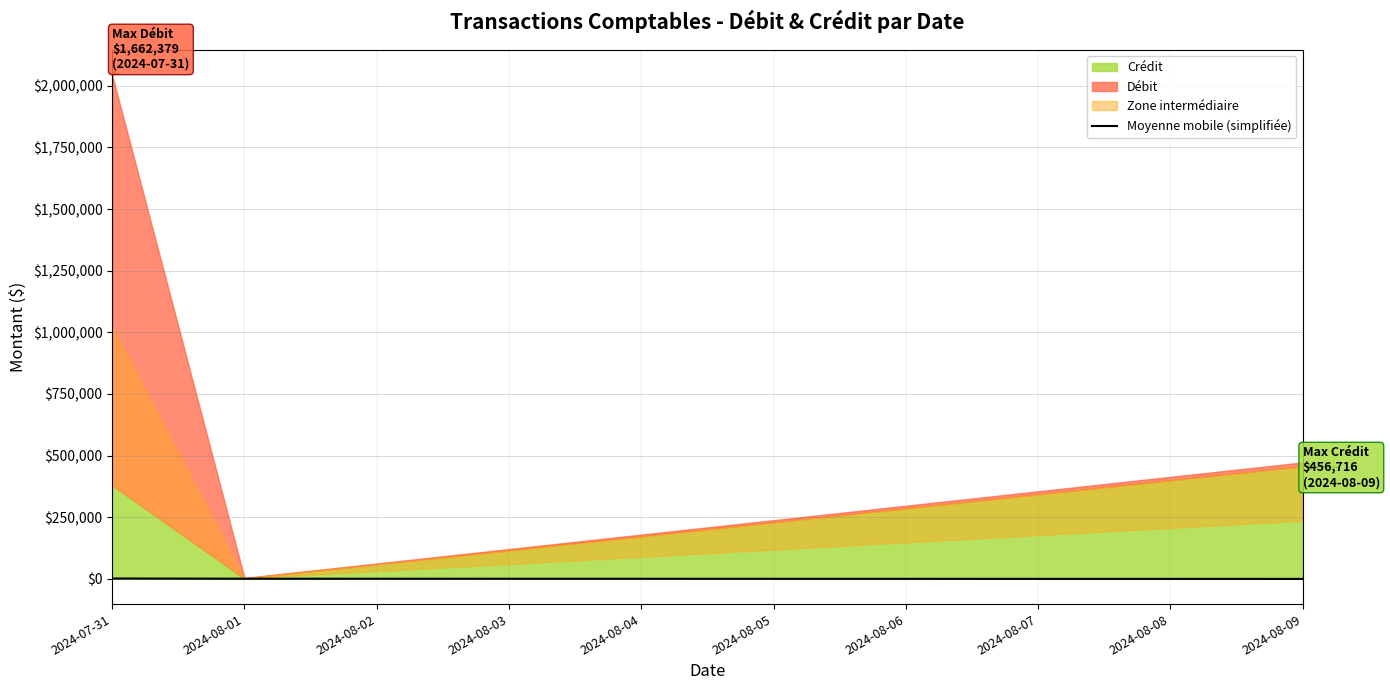

What is the value of the 2nd point from the left?

832.1